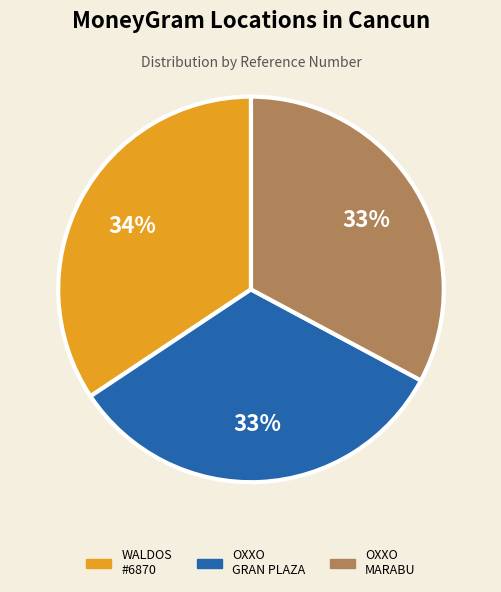

True or false: OXXO GRAN PLAZA accounts for 18% of the total.

False